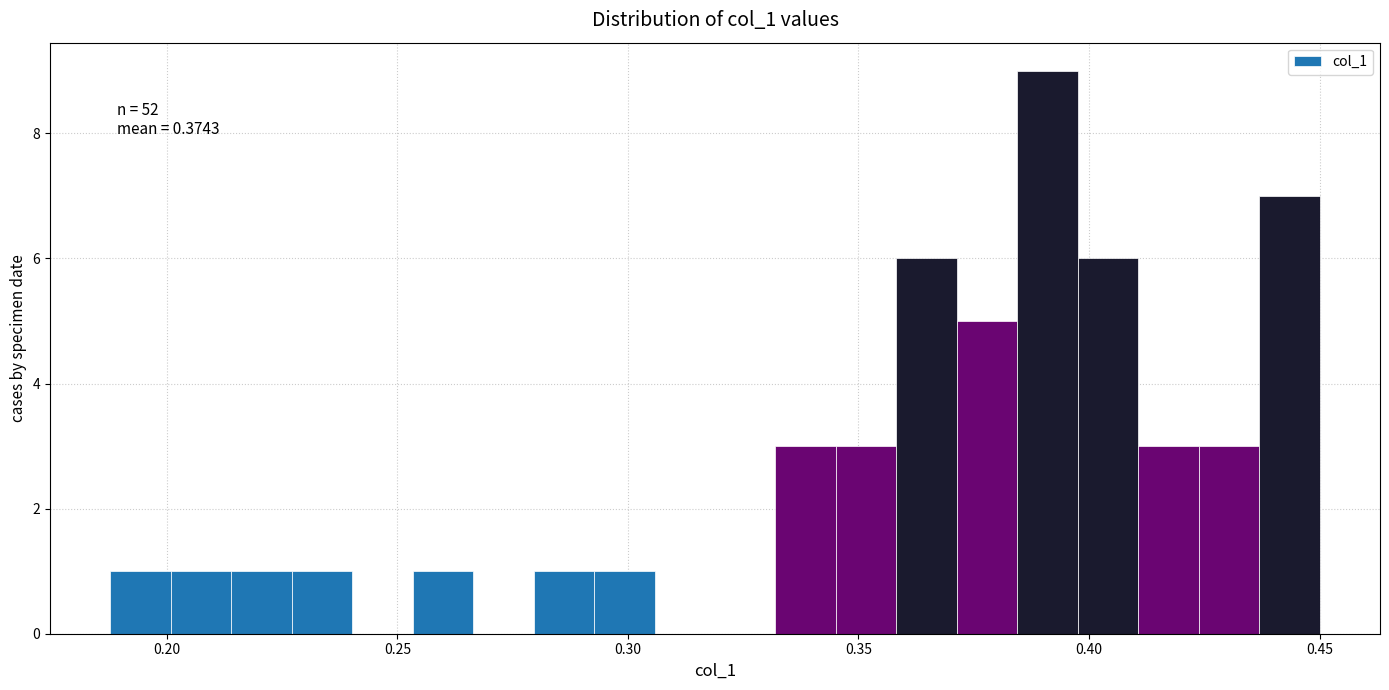

Read against the x-axis, roughly where is the centre of the tallest bar?

0.390